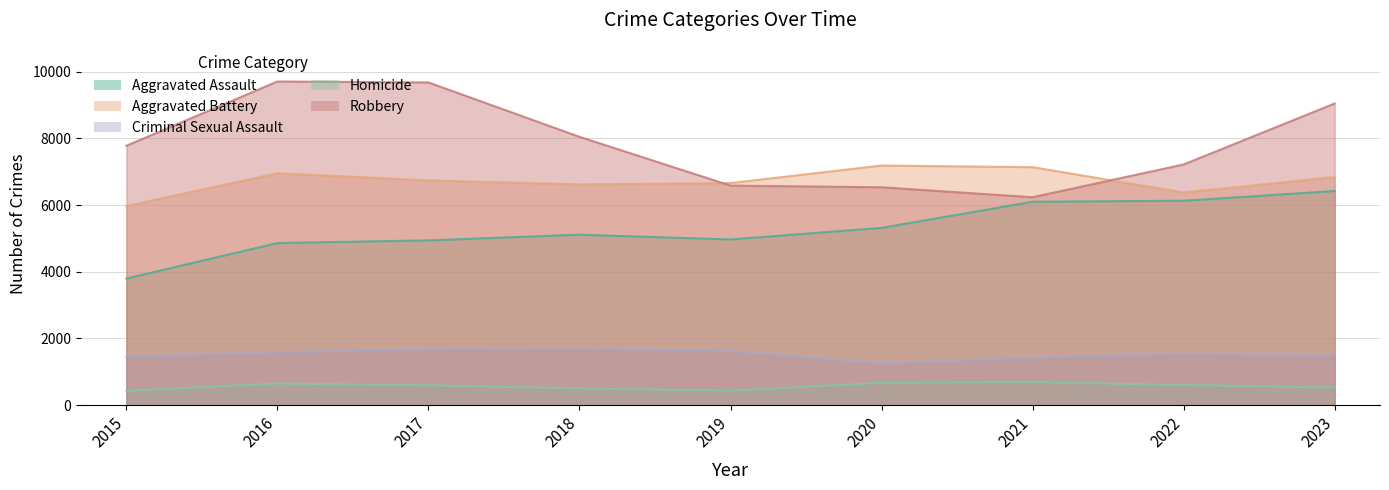

What is the total value across all series at 2017?

23635